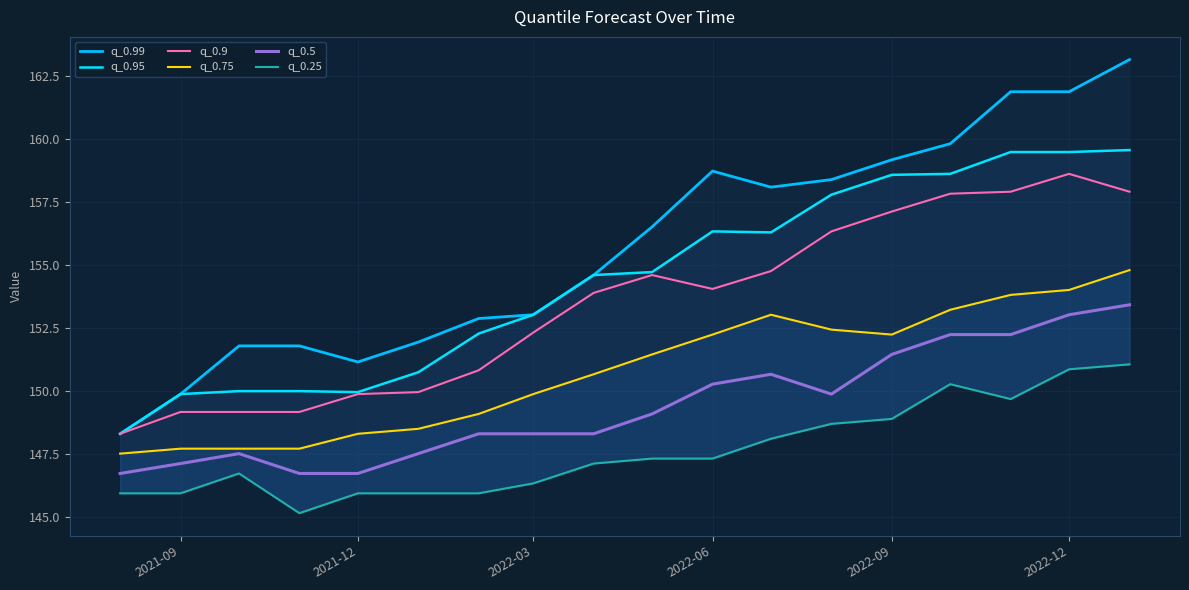

Does the chart display data point markers on the line(s)?

No